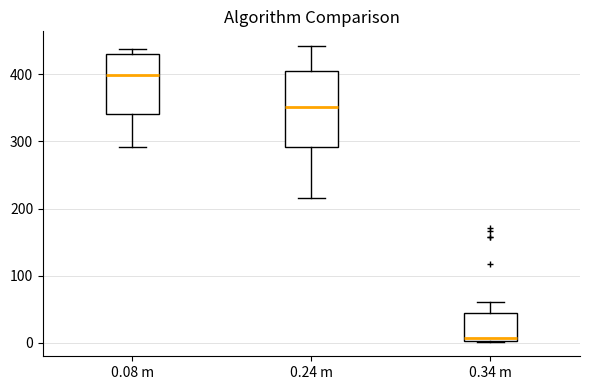

Where does the median line of the box for 0.08 m sit on the y-axis? The values are not printed on the chart, so give them approximately, as read against the axis.

400